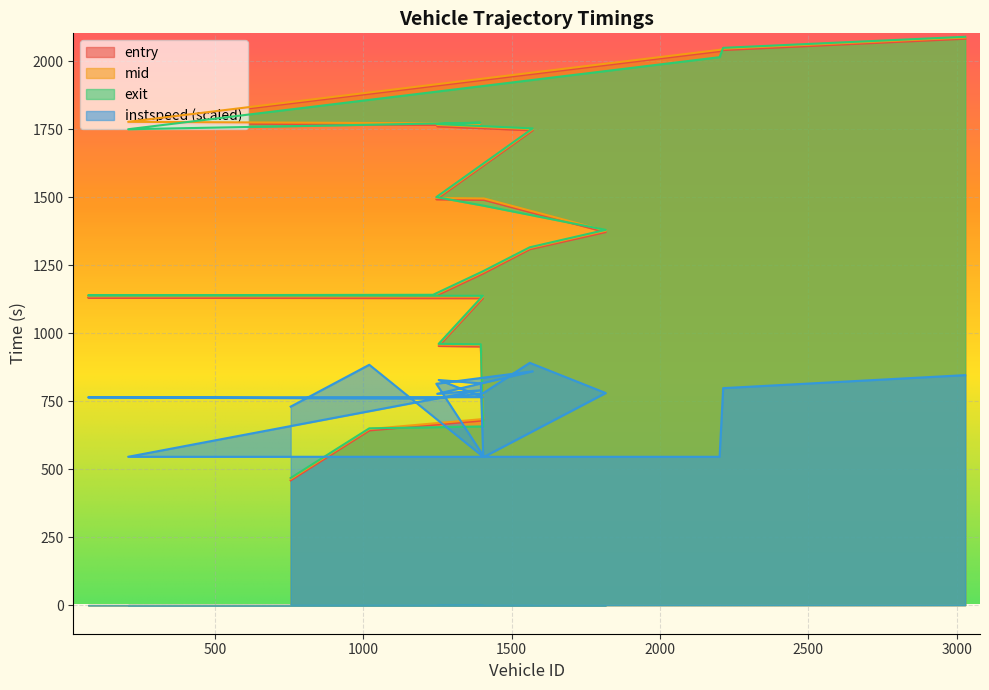

What is the difference between the maximum and minimum values in the mid series?

1623.1